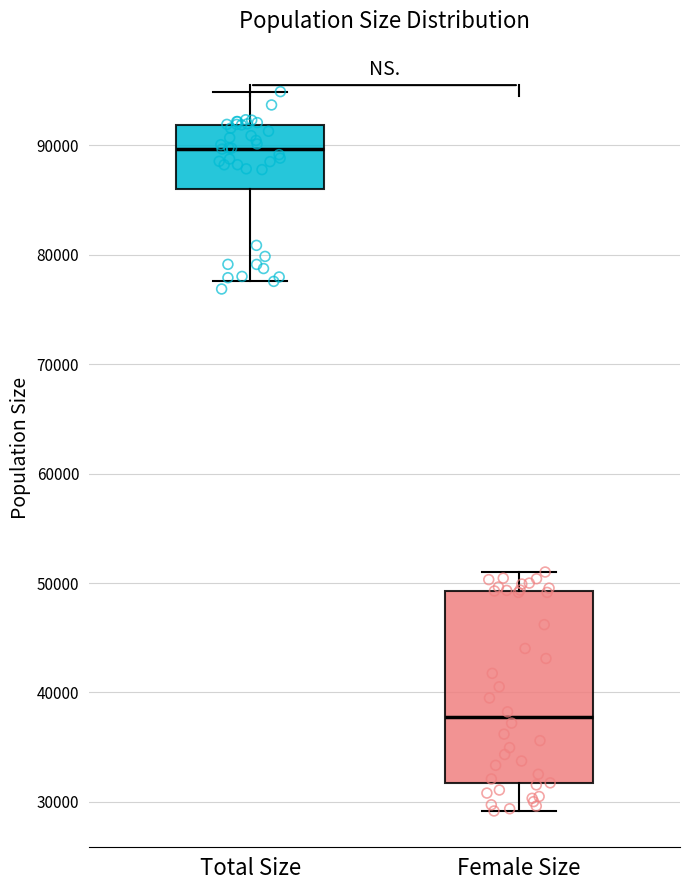

Reading left to right, transcribe this box plot: for each box, give where its median line is, the range the box spans, and where its two whiskers end, as read against the y-axis. The values are not printed on the chart, so give them approximately, as read against the axis.

Total Size: median 90000, box 86000 to 92000, whiskers 78000 to 95000
Female Size: median 38000, box 32000 to 49000, whiskers 29000 to 51000